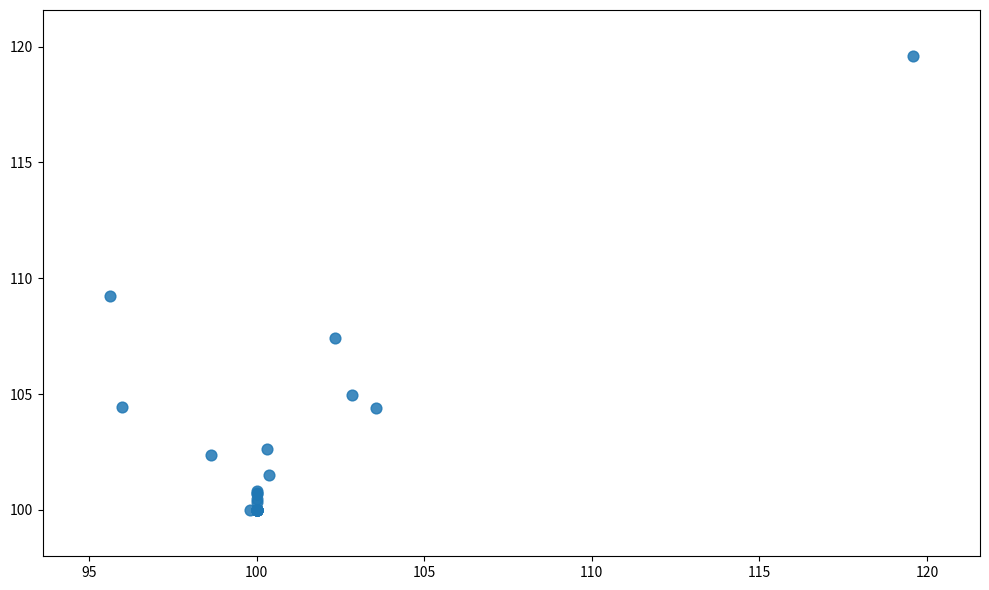

What Y value in the scatter plot is closest to 109?

109.3